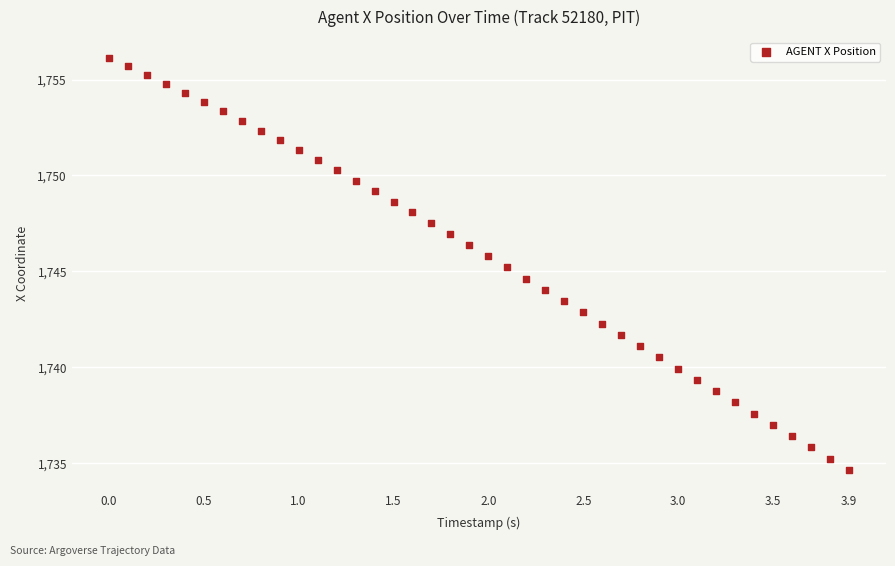

What is the range of Y values (max minus min)?

21.5